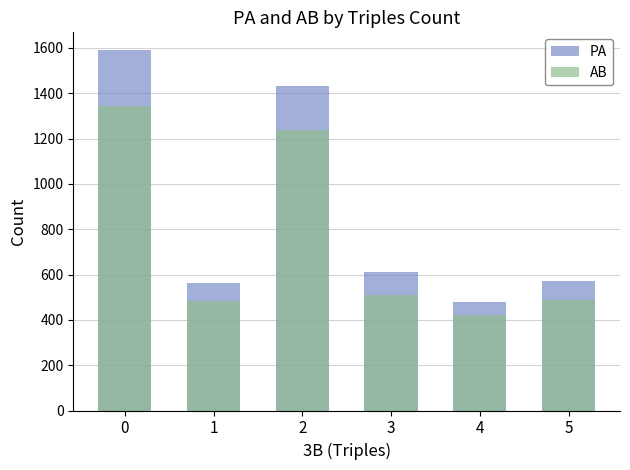

List the series in order of their overall mean, lowest first.

AB, PA